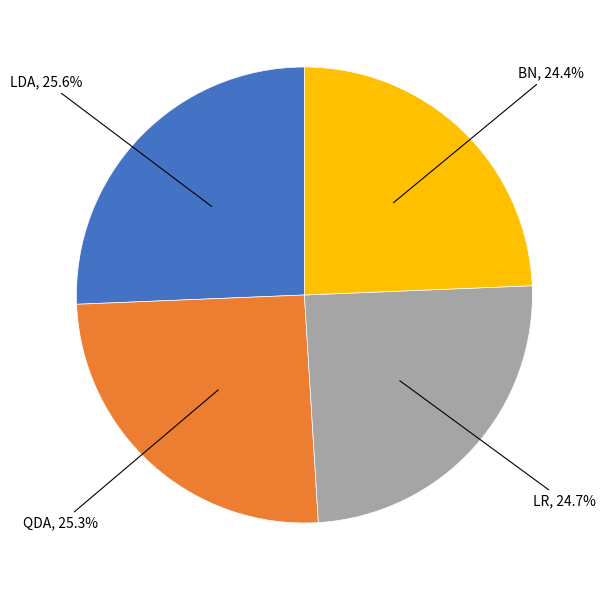

Does any single category account for the majority?

No